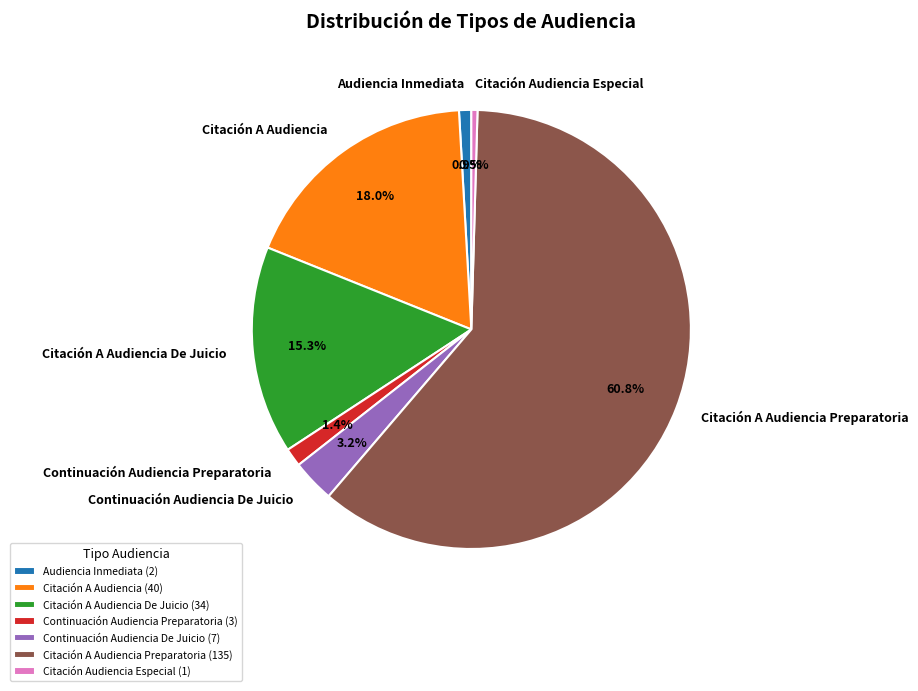

Which slice represents more than half of the pie?

Citación A Audiencia Preparatoria